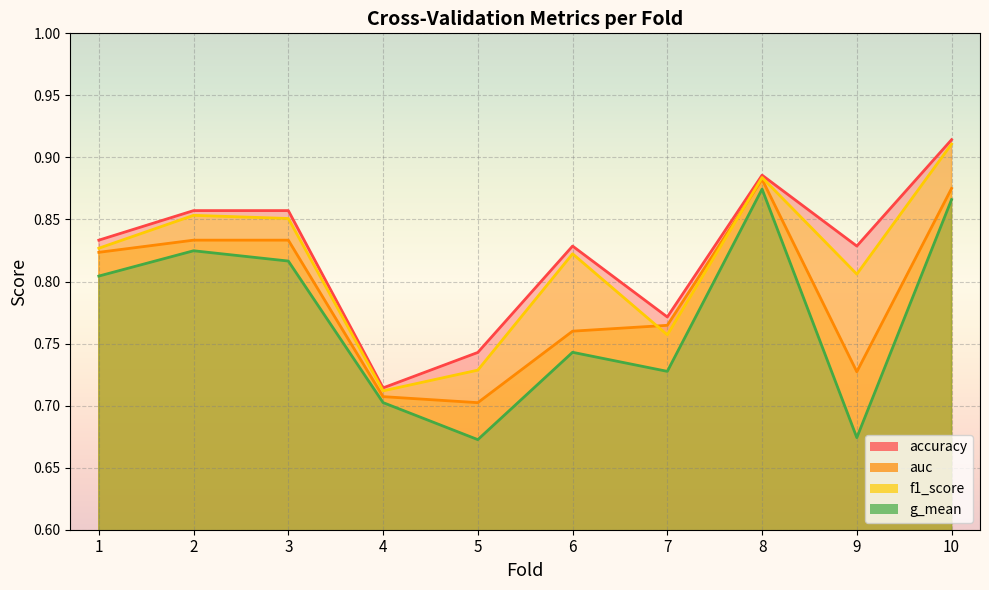

Is the value of accuracy at 3 greater than the value of g_mean at 9?

Yes